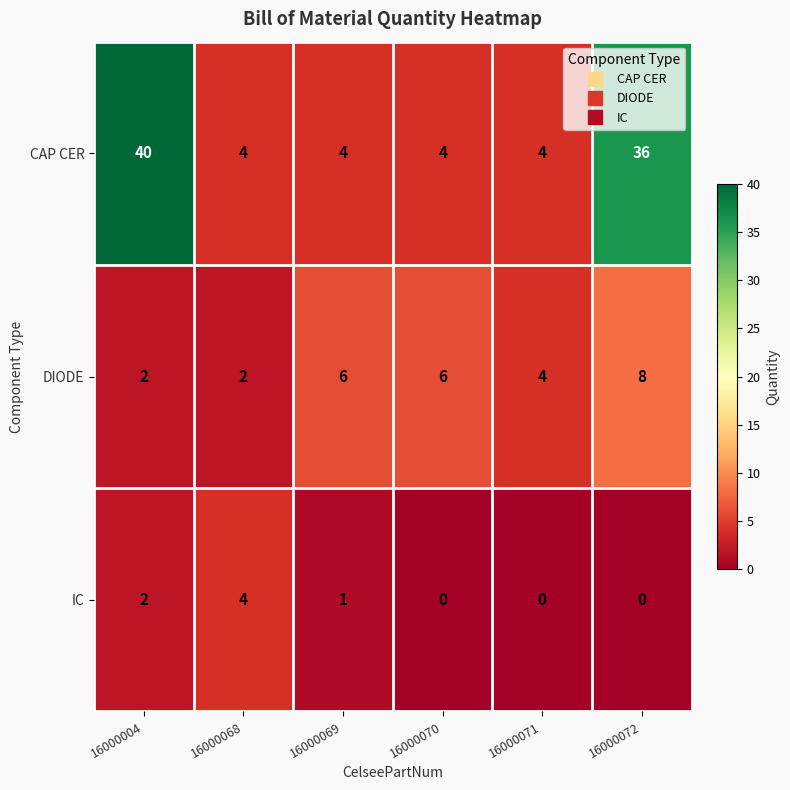

What is the total value across all series at 16000071?

8